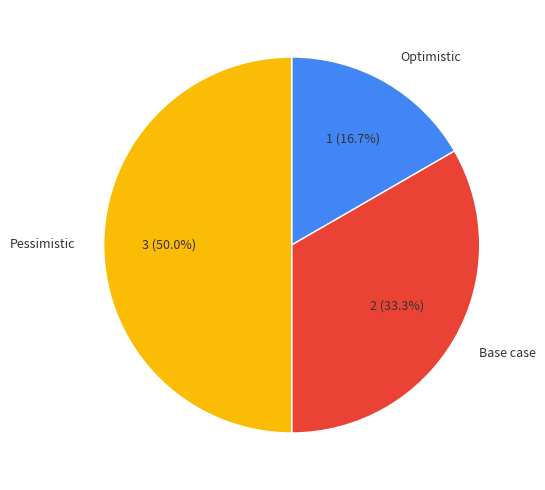

True or false: Base case accounts for 33% of the total.

True